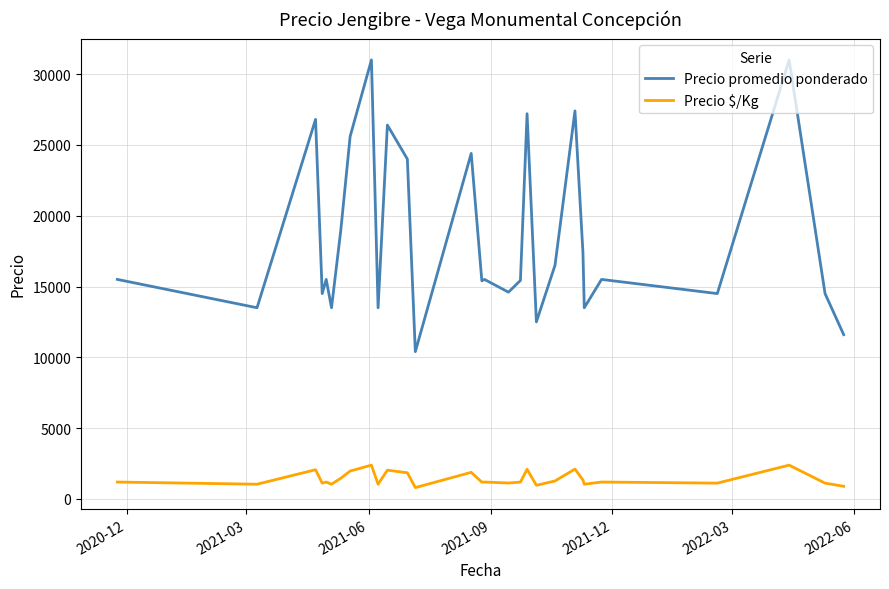

Rank the series by their average value, from highest to lowest.

Precio promedio ponderado, Precio $/Kg